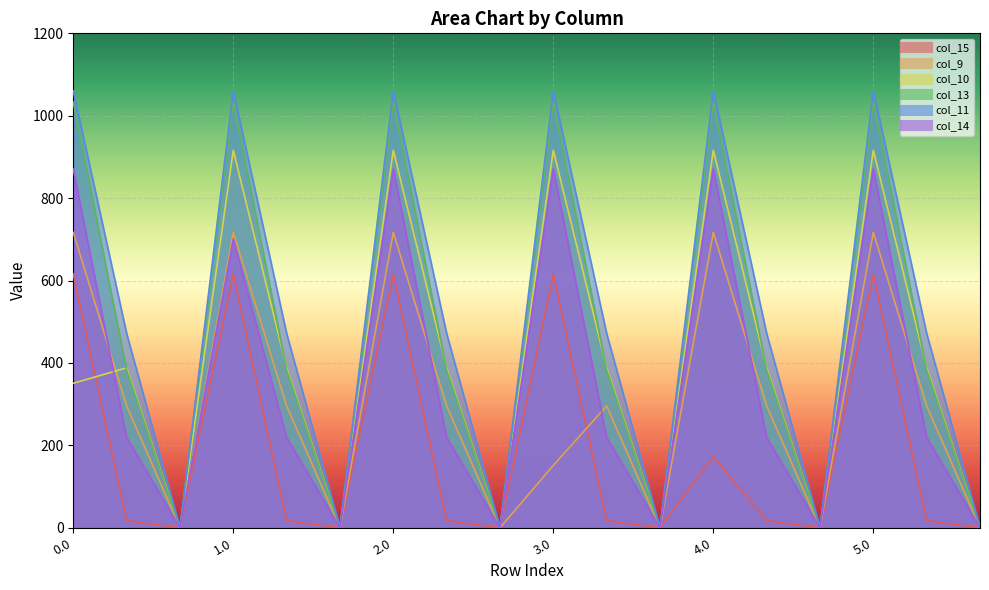

The col_13 series shows 382.7 at 0.1. True or false?

True